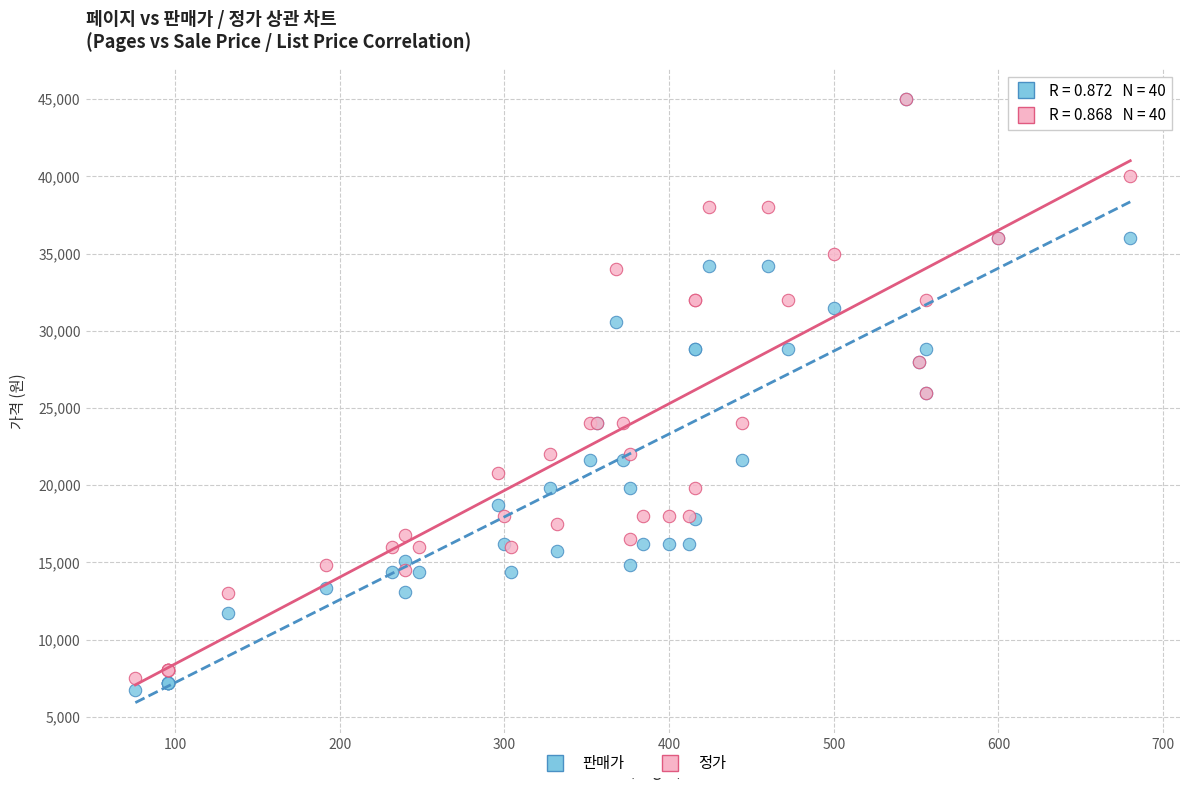

What are all the series names shown in the legend?

판매가, 정가